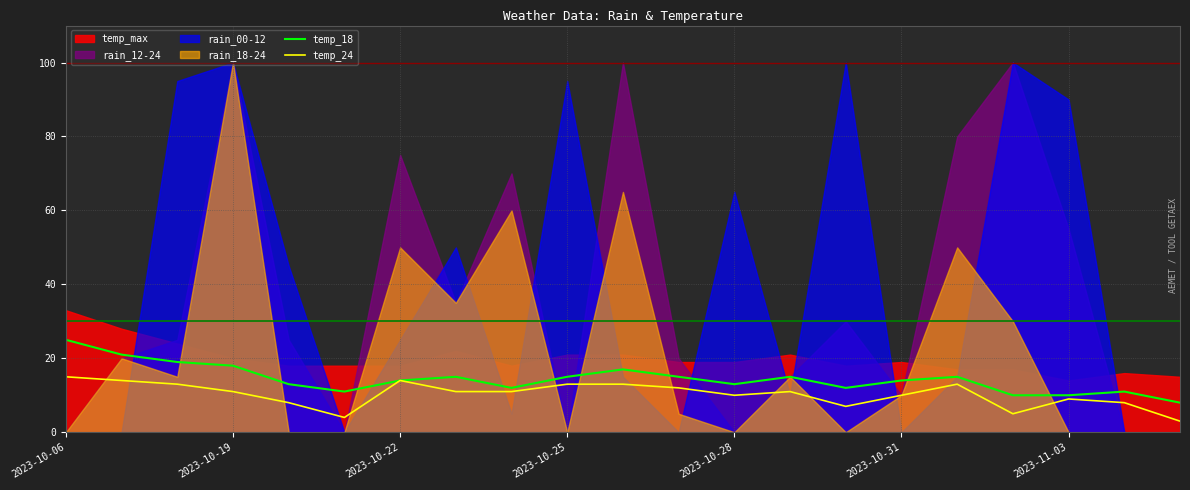

At which category is the sum across all series the highest?

2023-10-06